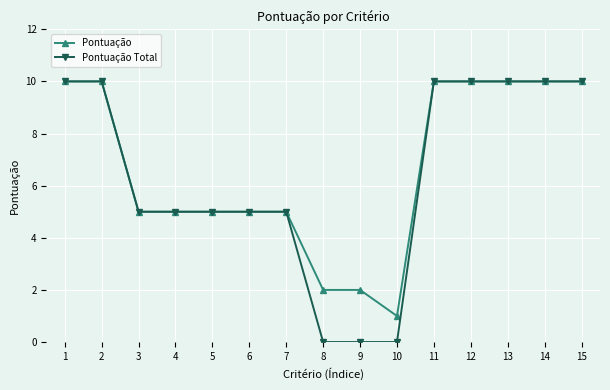

Rank the series at 9 from highest to lowest value.

Pontuação, Pontuação Total